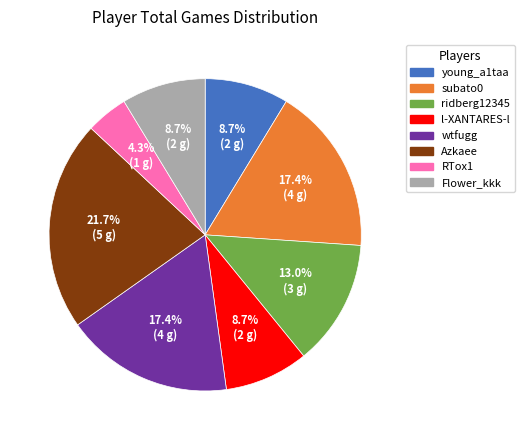

To the nearest percent, what is the difference between the largest and smallest slice percentages?

17%